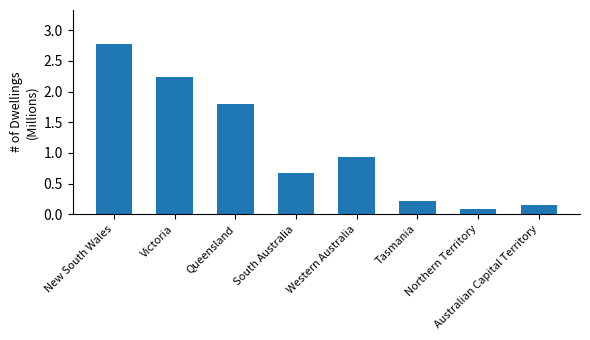

List the labels in order of value, largest first.

New South Wales, Victoria, Queensland, Western Australia, South Australia, Tasmania, Australian Capital Territory, Northern Territory